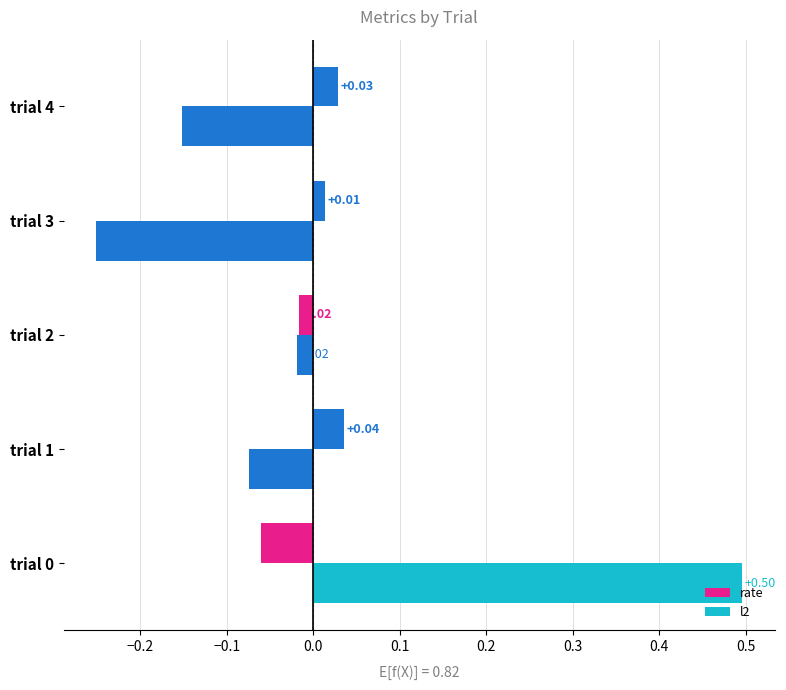

Reading left to right, what are all the values shown in this chart?

rate: -0.1	0.0	-0.0	0.0	0.0
l2: 0.5	-0.1	-0.0	-0.3	-0.2